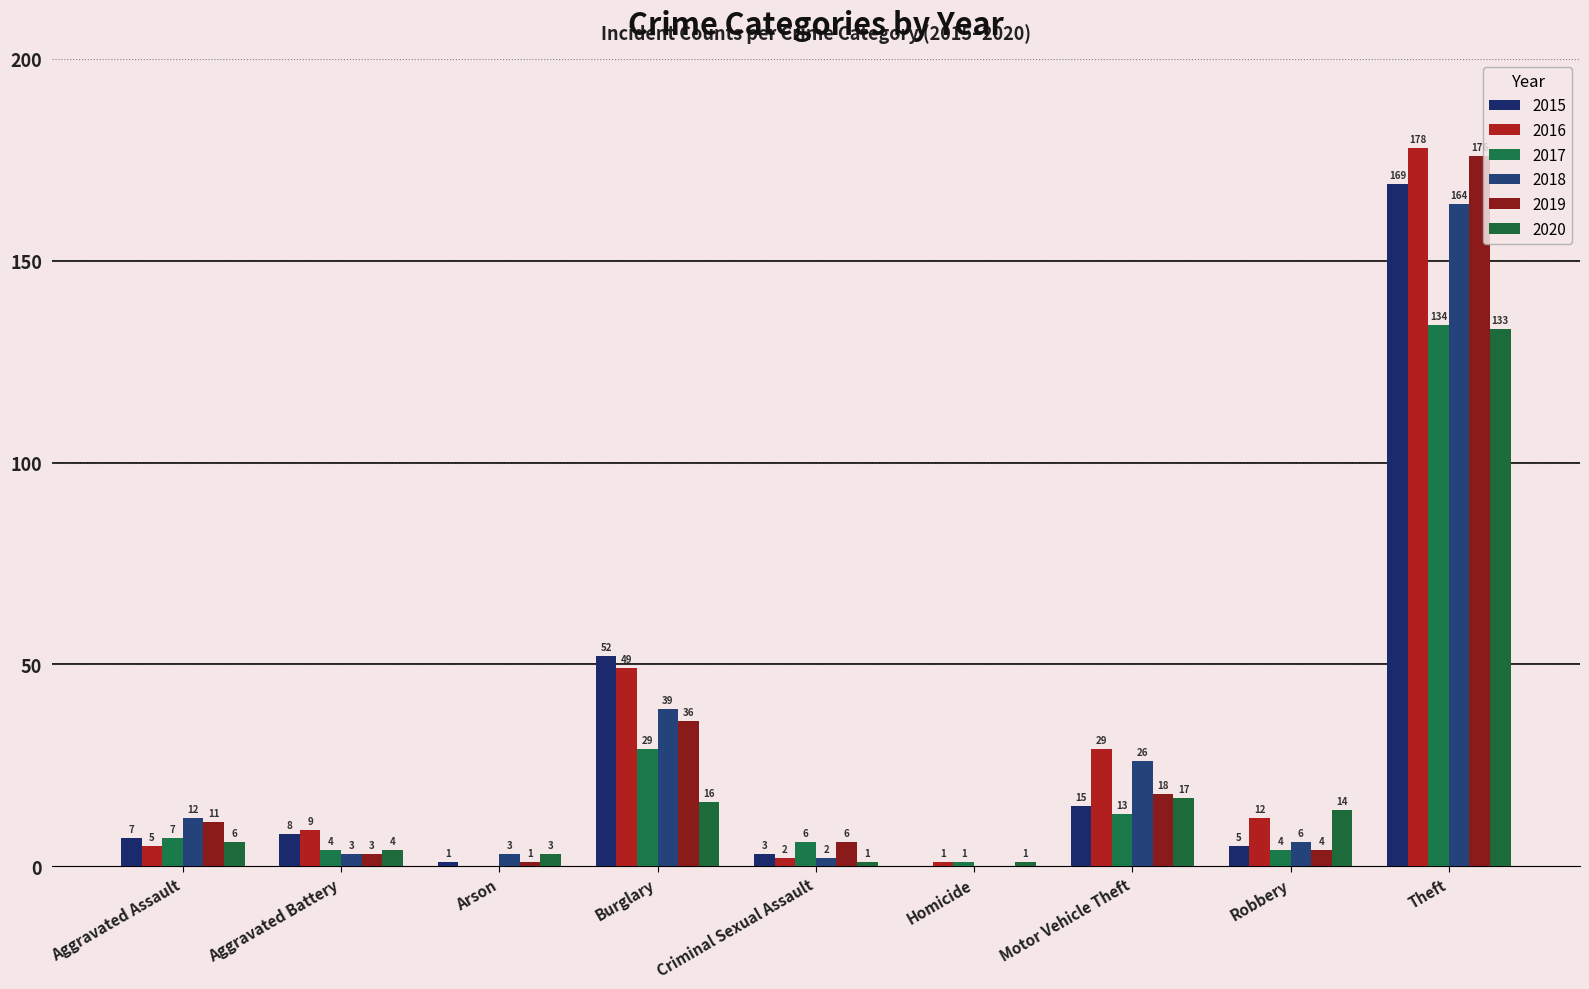

Is it true that 2016 equals 0 at Arson?

True